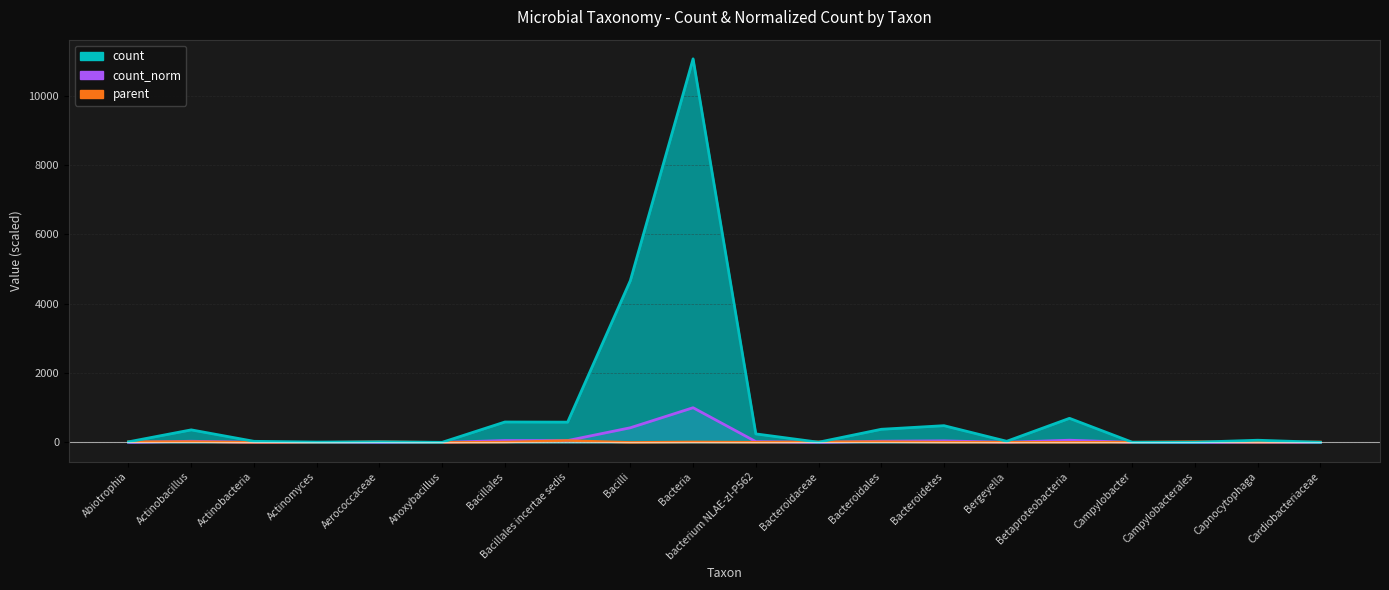

Which series changed the most between Betaproteobacteria and Campylobacterales?

count